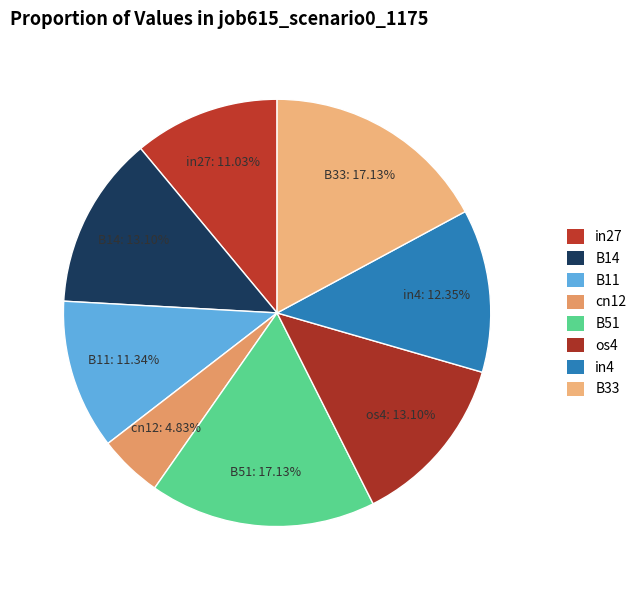

How many slices are in this pie chart?

8